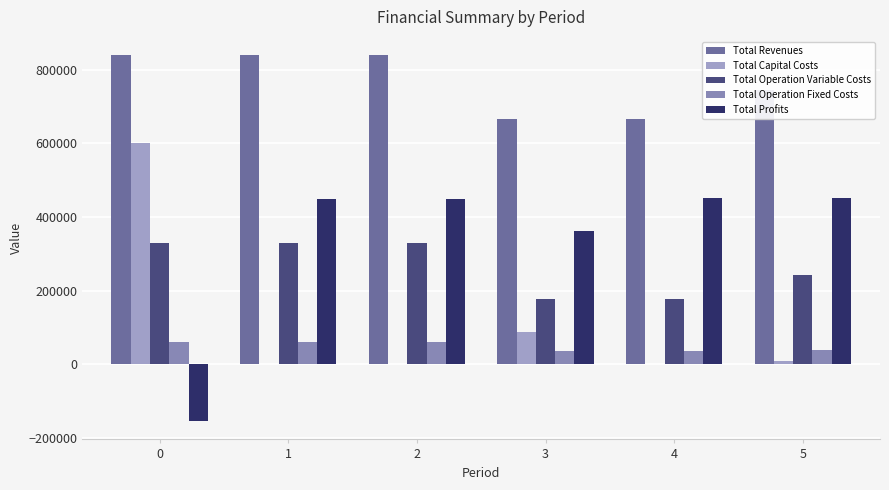

True or false: Total Operation Fixed Costs has a value of 12761.2 at 1.

False